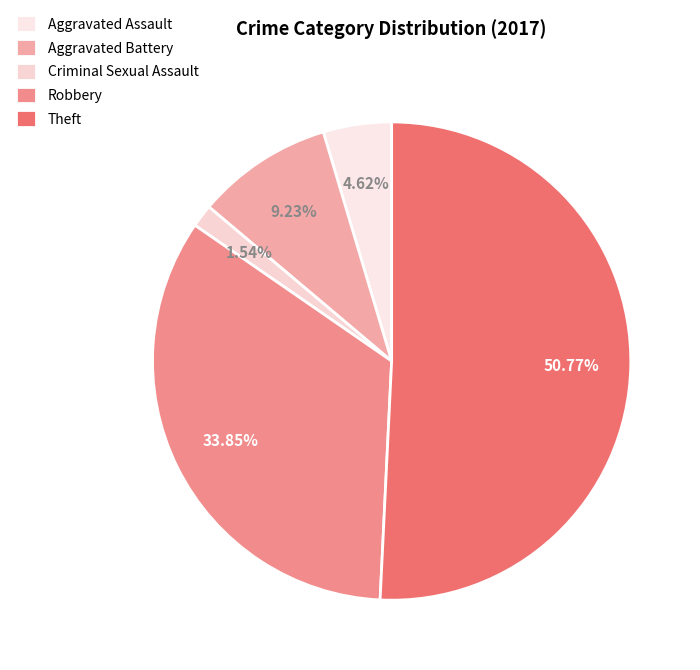

Count the number of slices in the pie.

5